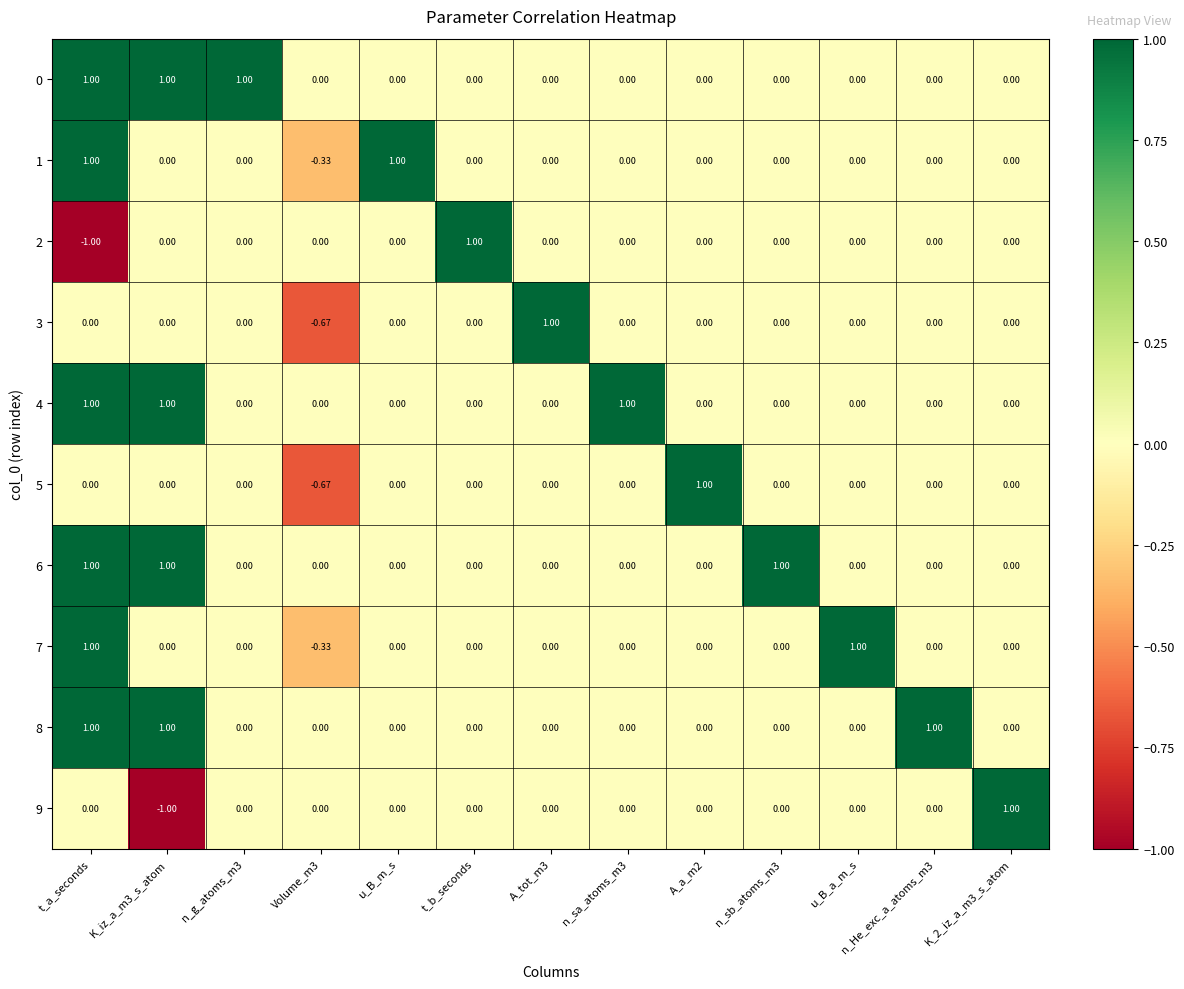

At which category is the sum across all series the highest?

t_a_seconds